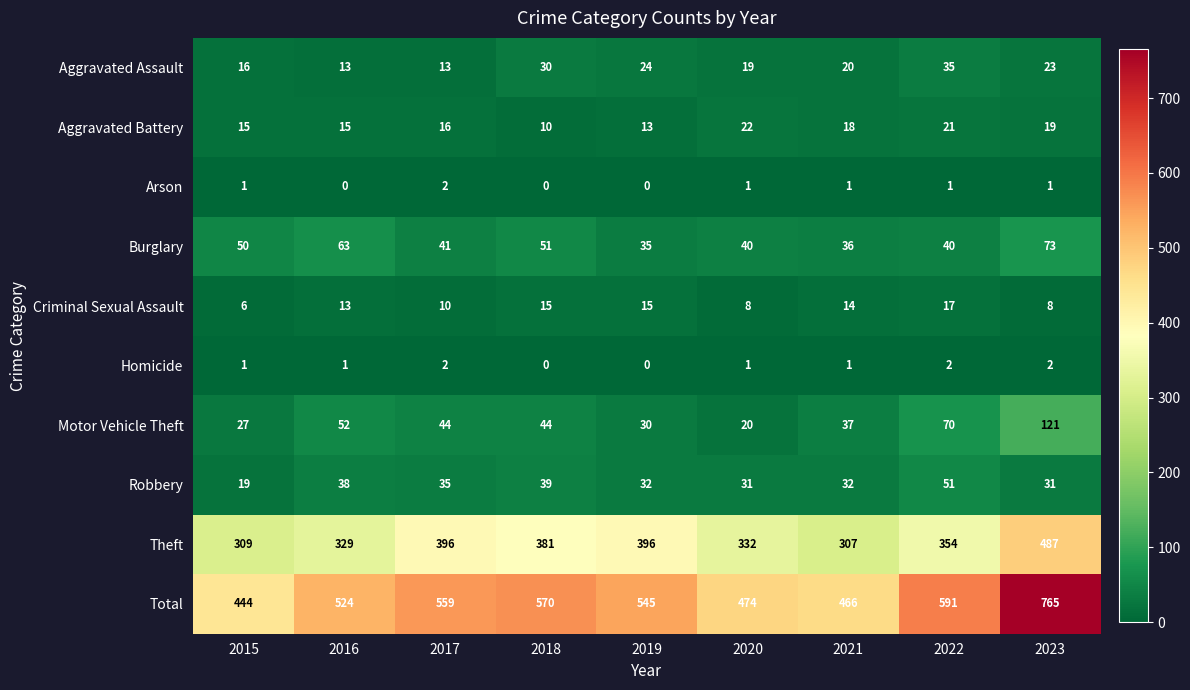

Which series has the widest spread of values?

Total